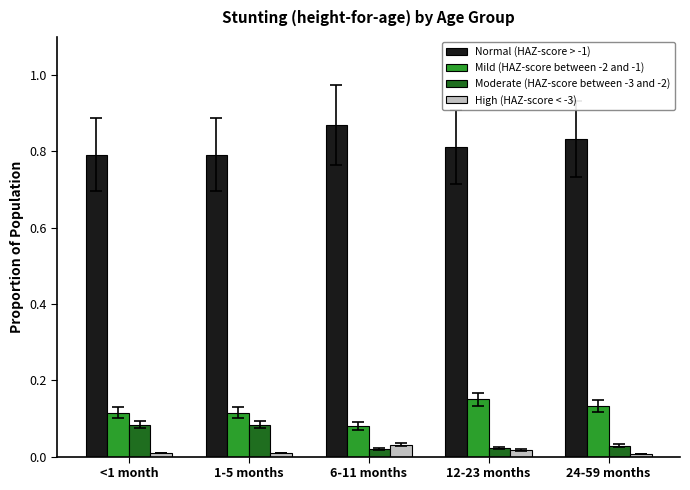

The Normal (HAZ-score > -1) series shows 0.8 at <1 month. True or false?

True